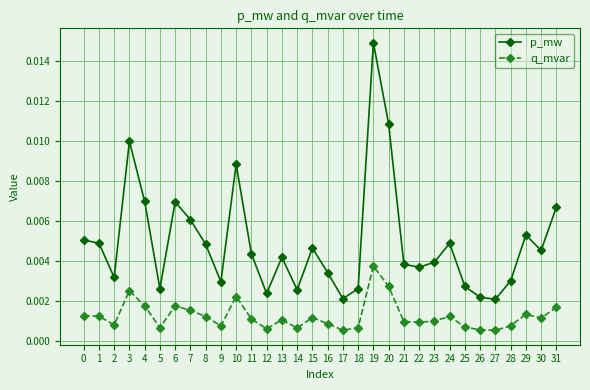

Between 9 and 31, which series saw the biggest shift?

p_mw